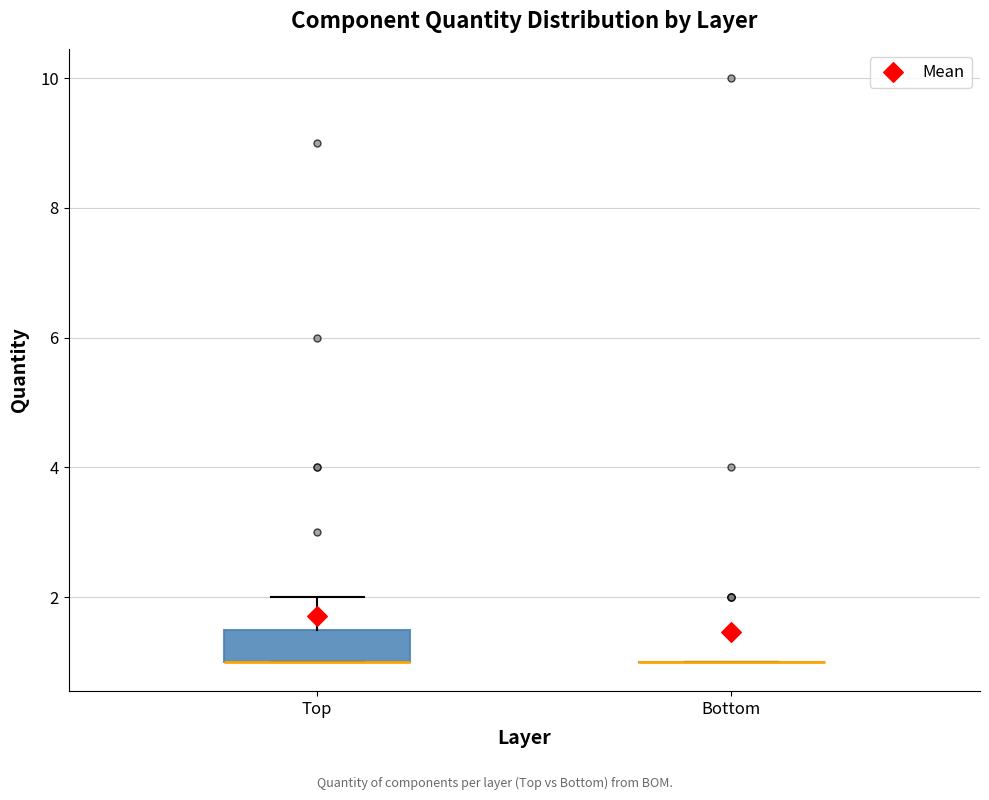

Reading left to right, transcribe this box plot: for each box, give where its median line is, the range the box spans, and where its two whiskers end, as read against the y-axis. The values are not printed on the chart, so give them approximately, as read against the axis.

Top: median 1.0 (drawn on the box's lower edge), box 1.0 to 1.6, whiskers 1.0 to 2.0
Bottom: box collapsed to a line at 1.0, whiskers 1.0 to 1.0